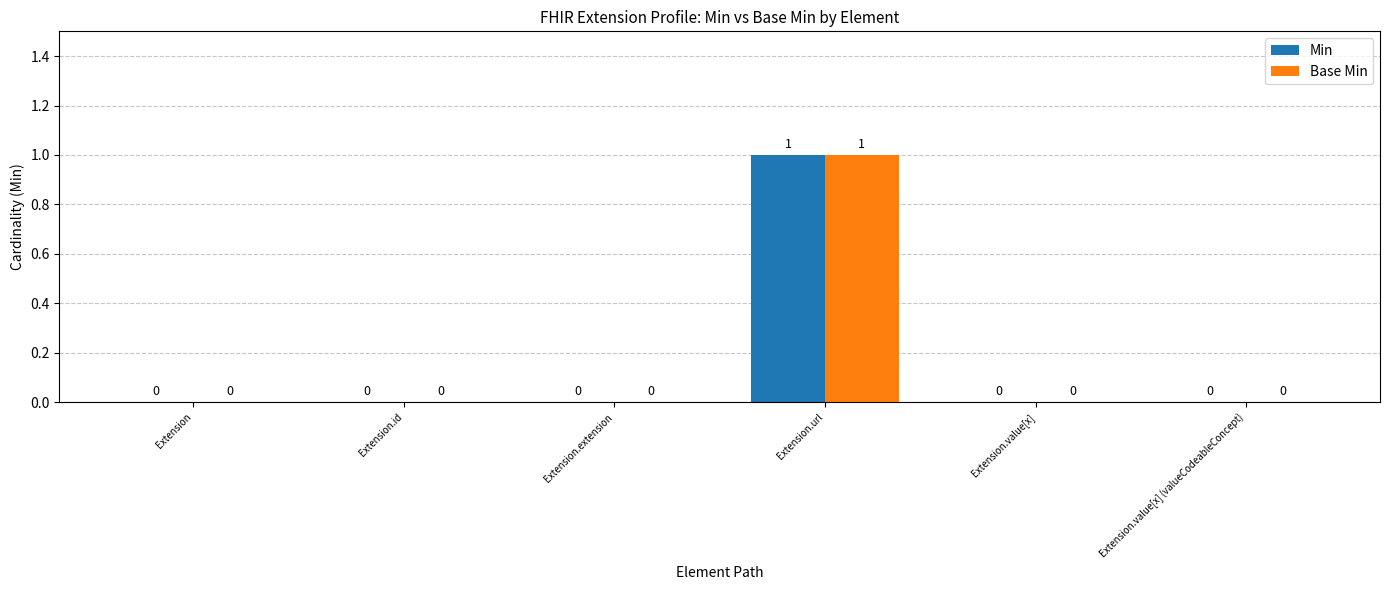

The value of Min at Extension.value[x] is 1. True or false?

False